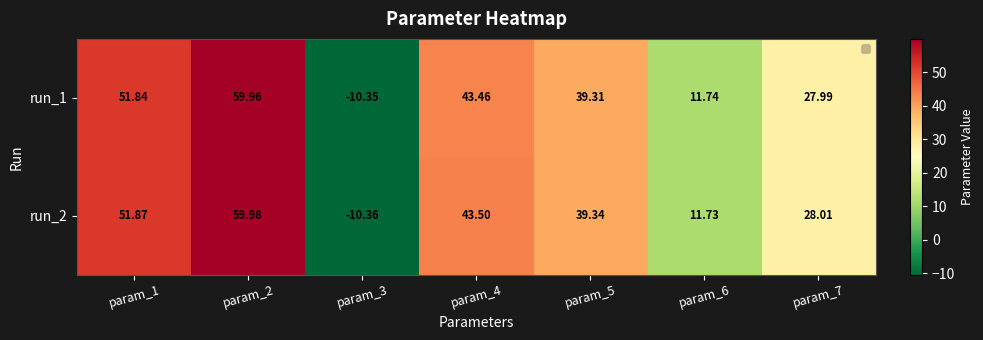

Which series changed the most between param_4 and param_5?

run_2